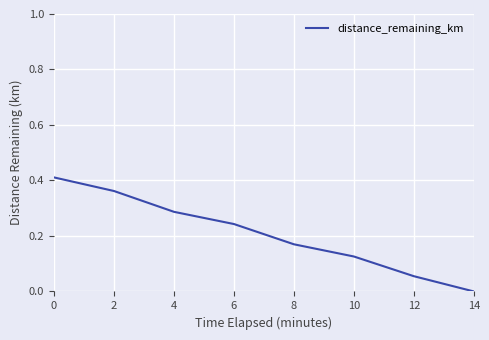

What is the change in value from 4 to 8?

-0.1